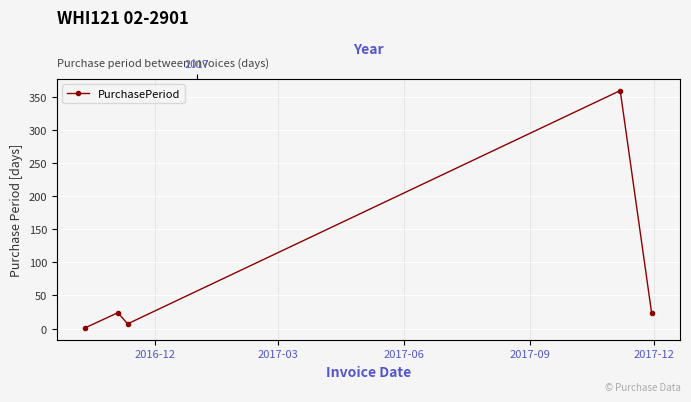

Reading left to right, extract all data points from this chart.

1	24	7	360	23